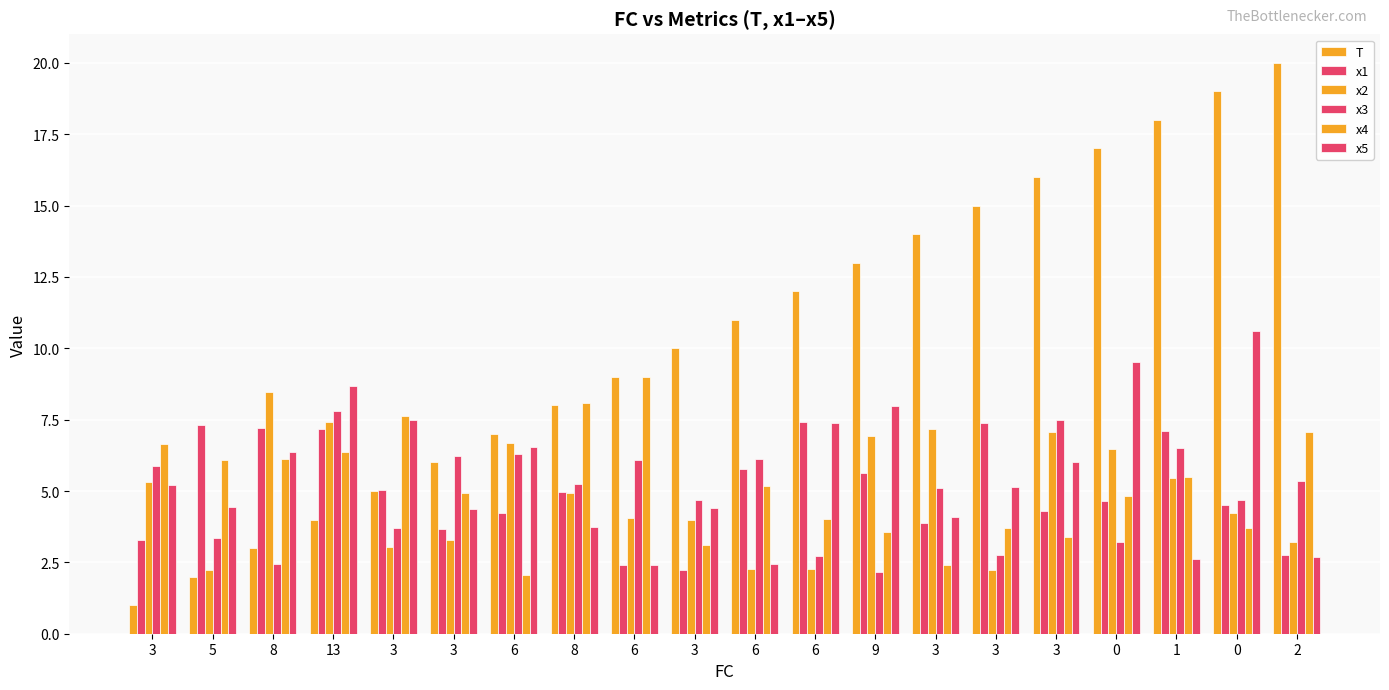

Reading left to right, what are all the values shown in this chart?

T: 3=1.0	5=2.0	8=3.0	13=4.0	3=5.0	3=6.0	6=7.0	8=8.0	6=9.0	3=10.0	6=11.0	6=12.0	9=13.0	3=14.0	3=15.0	3=16.0	0=17.0	1=18.0	0=19.0	2=20.0
x1: 3=3.3	5=7.3	8=7.2	13=7.2	3=5.0	3=3.7	6=4.2	8=5.0	6=2.4	3=2.2	6=5.8	6=7.4	9=5.6	3=3.9	3=7.4	3=4.3	0=4.6	1=7.1	0=4.5	2=2.8
x2: 3=5.3	5=2.2	8=8.5	13=7.4	3=3.1	3=3.3	6=6.7	8=4.9	6=4.0	3=4.0	6=2.3	6=2.3	9=6.9	3=7.2	3=2.2	3=7.1	0=6.5	1=5.4	0=4.2	2=3.2
x3: 3=5.9	5=3.4	8=2.4	13=7.8	3=3.7	3=6.2	6=6.3	8=5.2	6=6.1	3=4.7	6=6.1	6=2.7	9=2.2	3=5.1	3=2.8	3=7.5	0=3.2	1=6.5	0=4.7	2=5.3
x4: 3=6.7	5=6.1	8=6.1	13=6.4	3=7.6	3=4.9	6=2.1	8=8.1	6=9.0	3=3.1	6=5.2	6=4.0	9=3.6	3=2.4	3=3.7	3=3.4	0=4.8	1=5.5	0=3.7	2=7.1
x5: 3=5.2	5=4.4	8=6.4	13=8.7	3=7.5	3=4.4	6=6.5	8=3.8	6=2.4	3=4.4	6=2.5	6=7.4	9=8.0	3=4.1	3=5.1	3=6.0	0=9.5	1=2.6	0=10.6	2=2.7